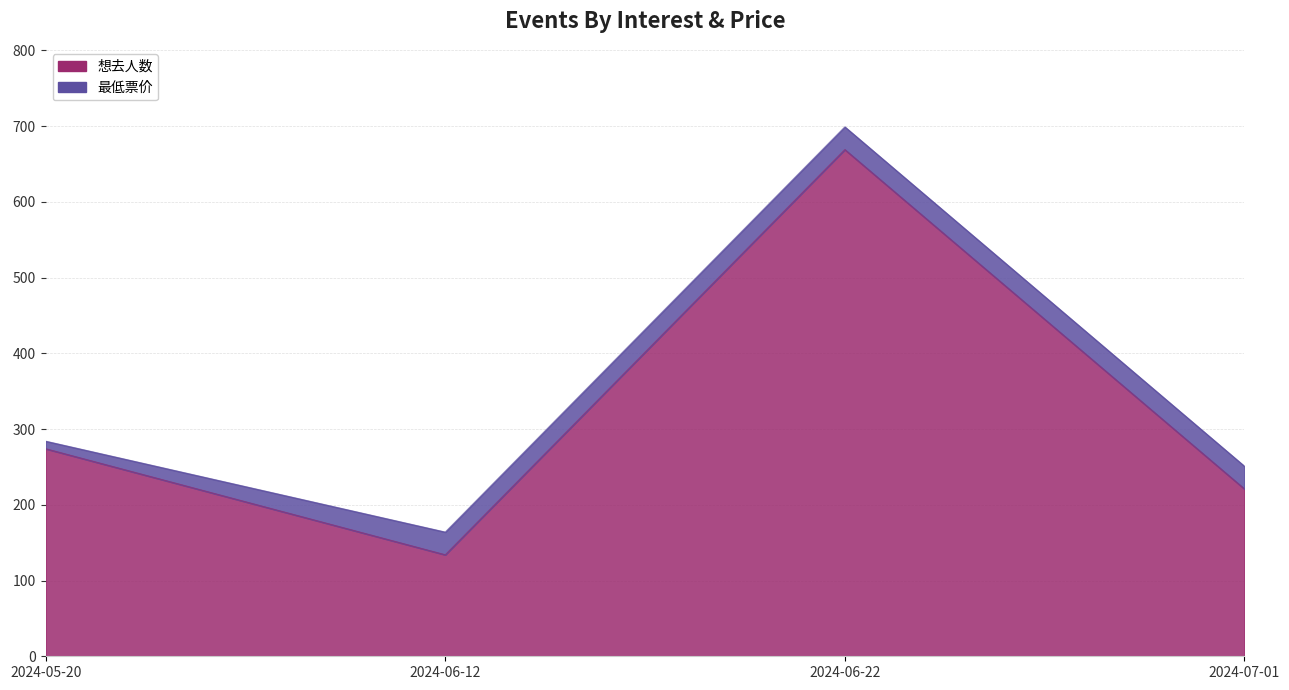

What is the ratio of the value at 2024-06-22 to the value at 2024-06-12?

5.0